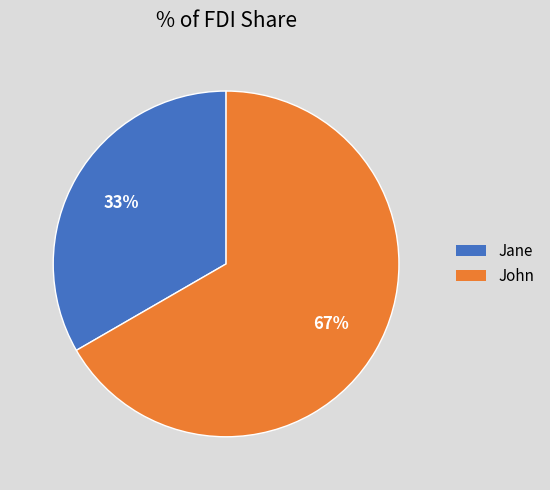

What is the smallest slice in the pie chart?

Jane